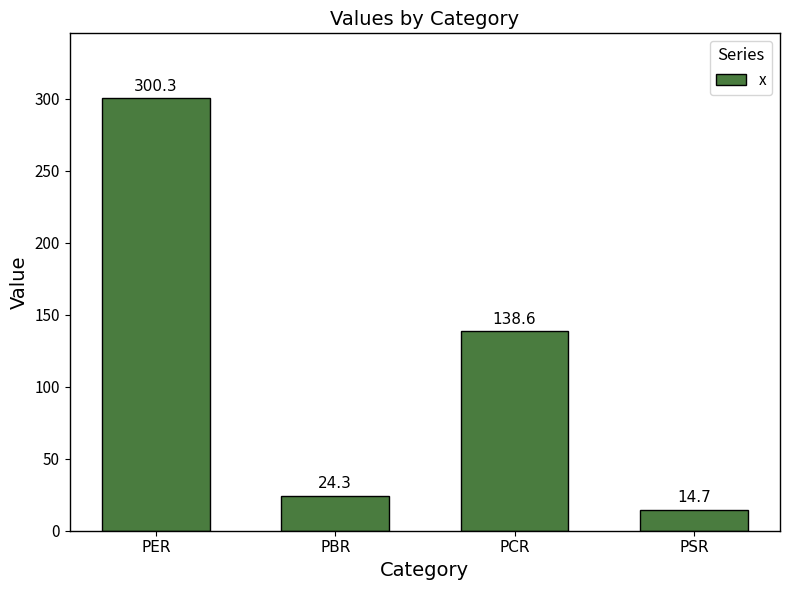

Reading left to right, extract all data points from this chart.

300.3	24.3	138.6	14.7